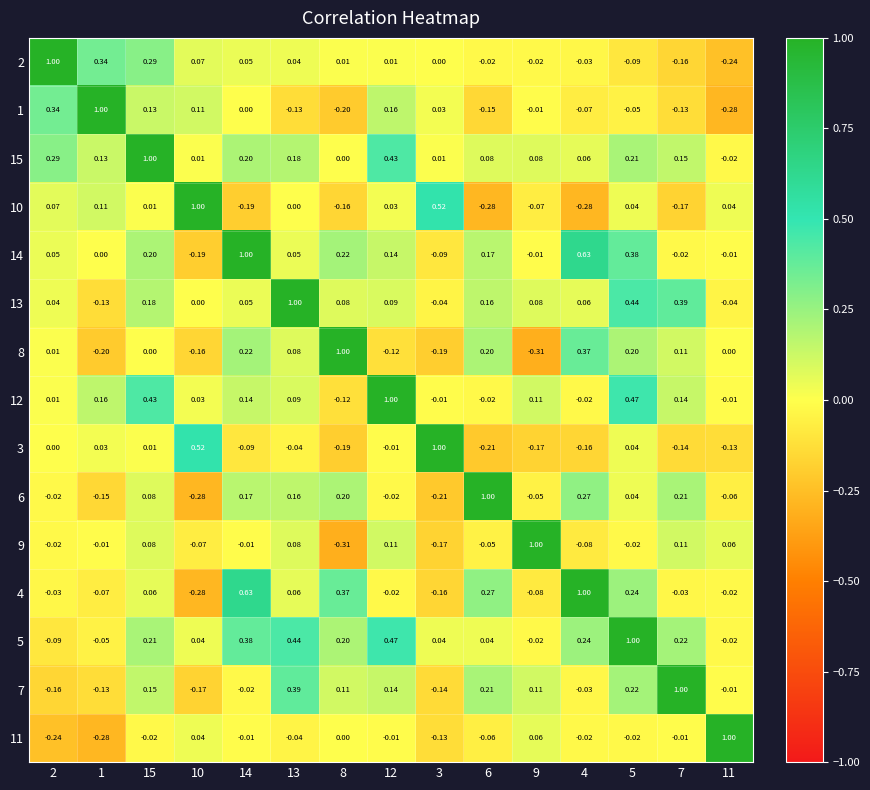

Is the value of 15 at 2 greater than the value of 12 at 4?

Yes